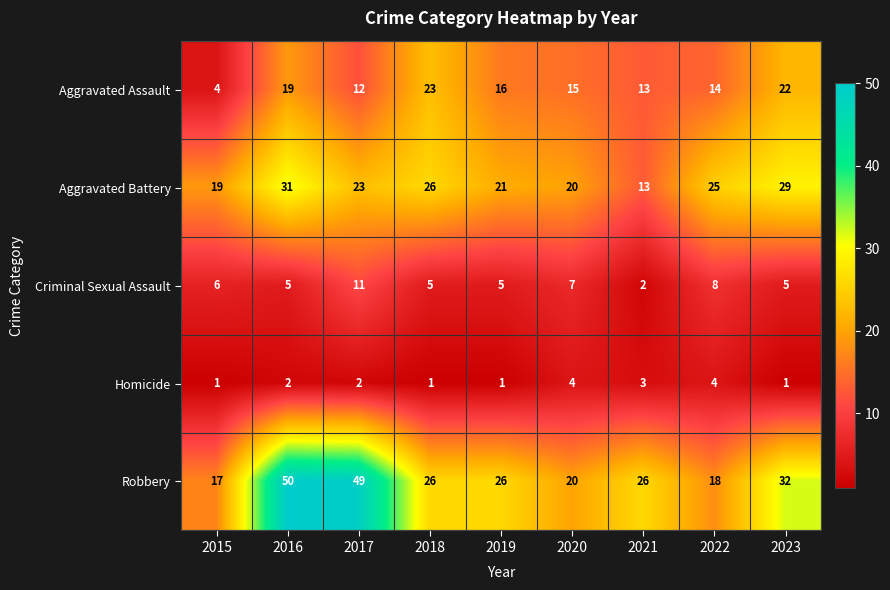

What is the average value of the Criminal Sexual Assault series?

6